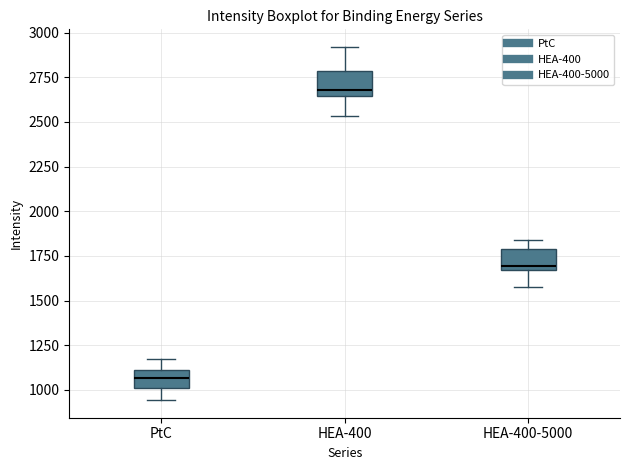

Reading left to right, transcribe this box plot: for each box, give where its median line is, the range the box spans, and where its two whiskers end, as read against the y-axis. The values are not printed on the chart, so give them approximately, as read against the axis.

PtC: median 1050, box 1000 to 1100, whiskers 950 to 1150
HEA-400: median 2700, box 2650 to 2800, whiskers 2550 to 2900
HEA-400-5000: median 1700, box 1650 to 1800, whiskers 1600 to 1850